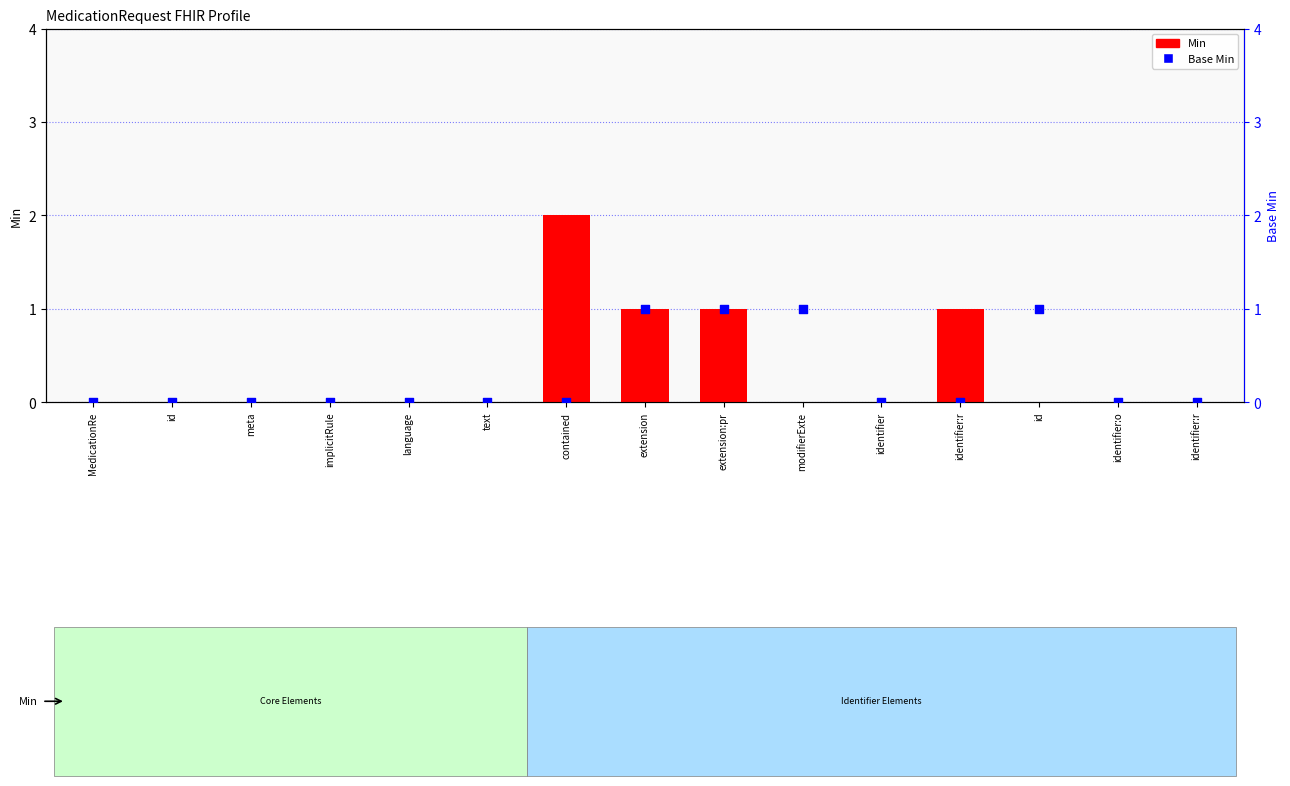

Which series contains the lowest Y value?

Min